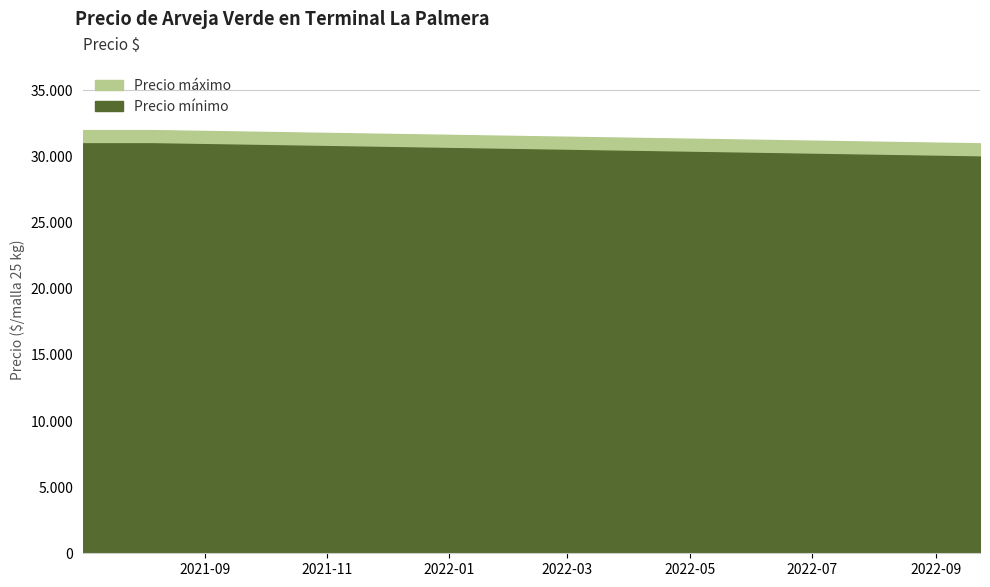

What is the sum of all Precio minimo values?

92000